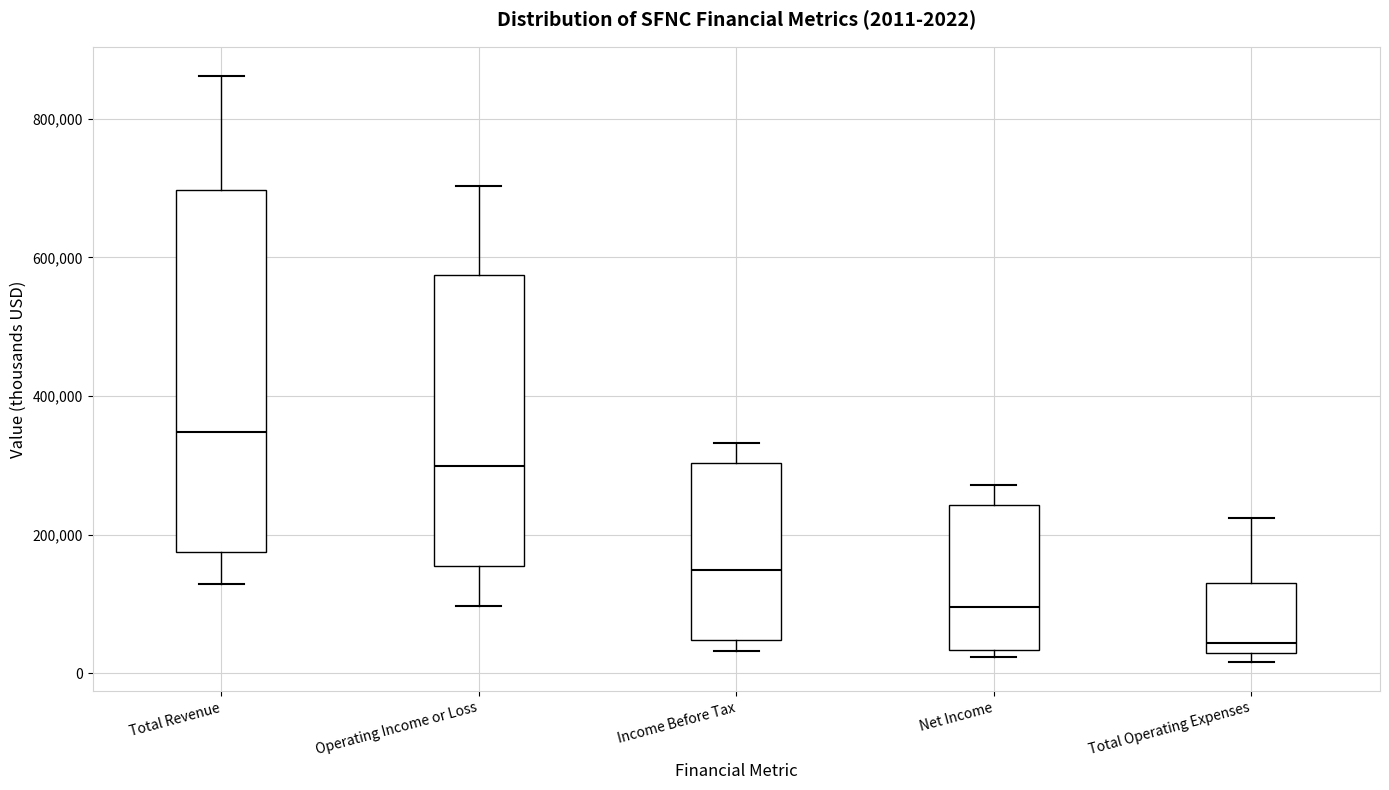

Which box is the tallest, from its lower edge to its upper edge?

Total Revenue